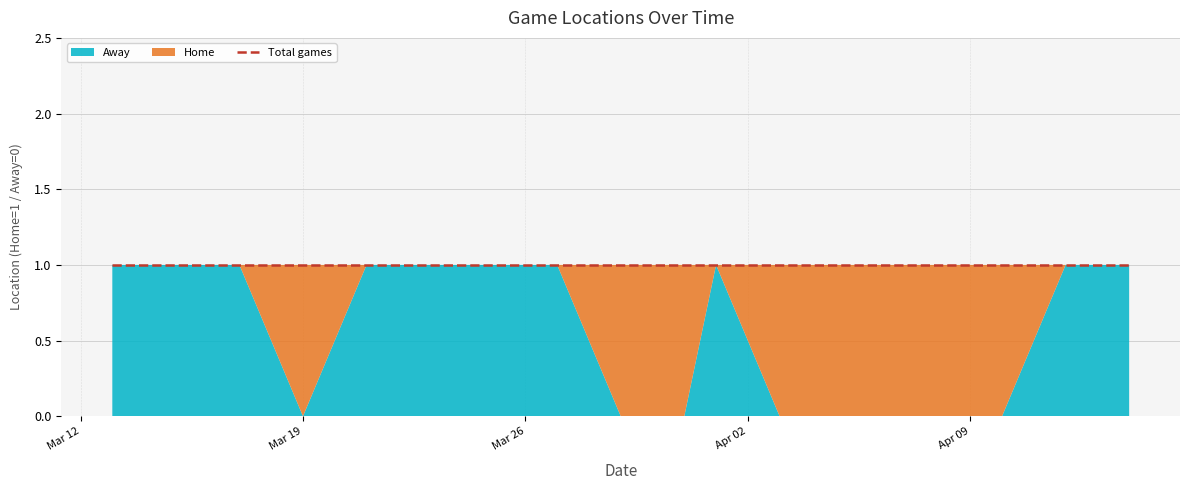

Between 2024-03-23 and 2024-03-19, which is larger?

2024-03-19